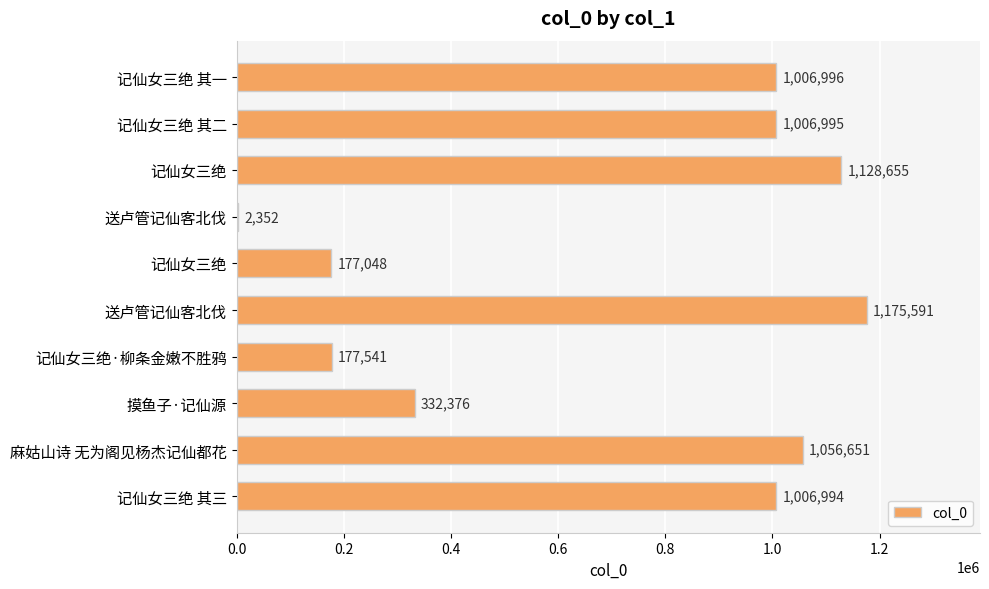

Are the bars horizontal?

Yes